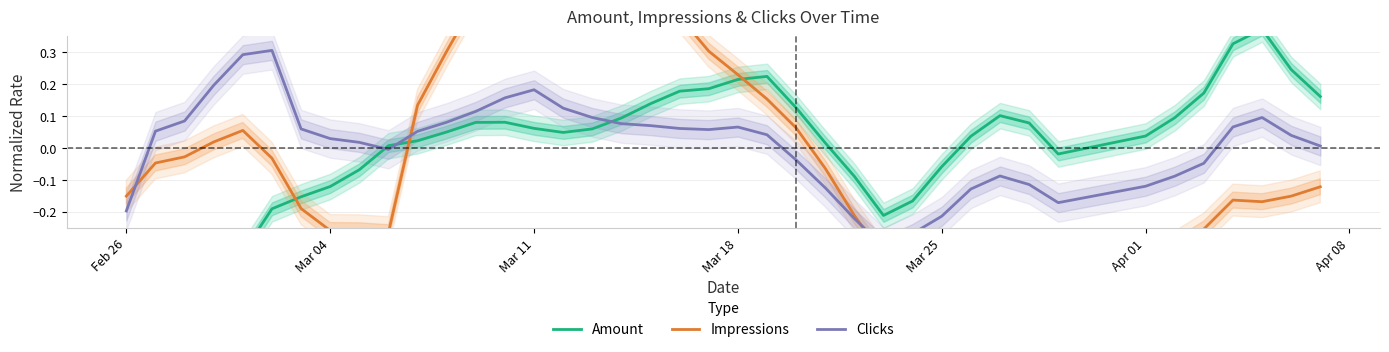

Is the value of Amount at 29 greater than the value of Clicks at 25?

Yes